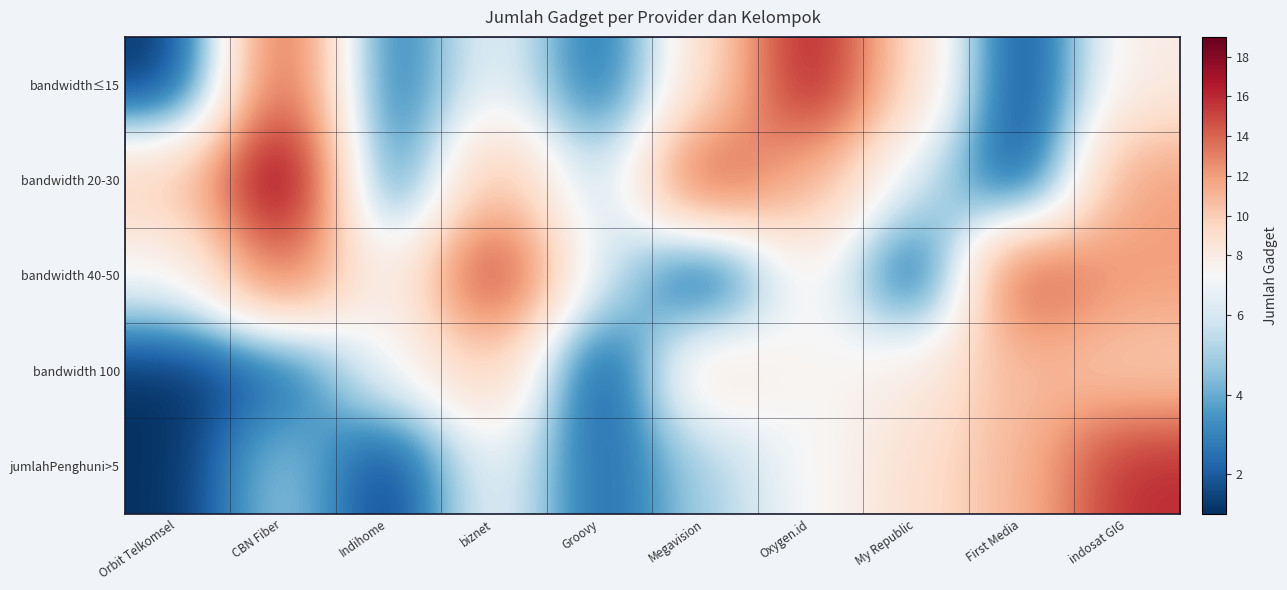

What is the spread (max minus min) of values at Indihome?

6